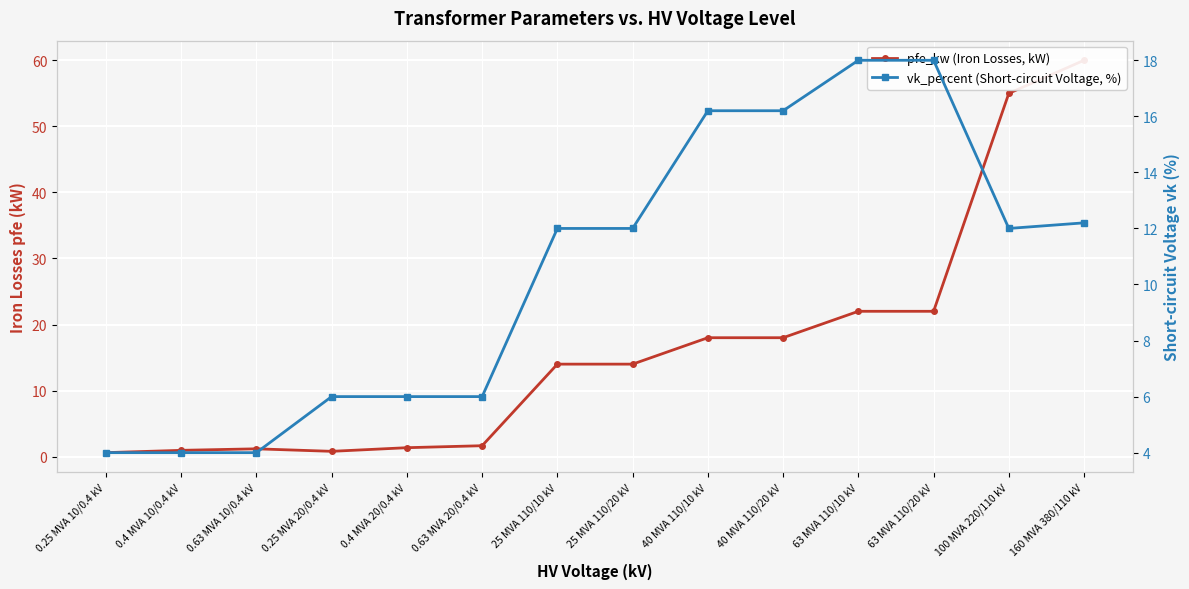

Read the vk_percent (Short-circuit Voltage, %) value at 160 MVA 380/110 kV.

12.2